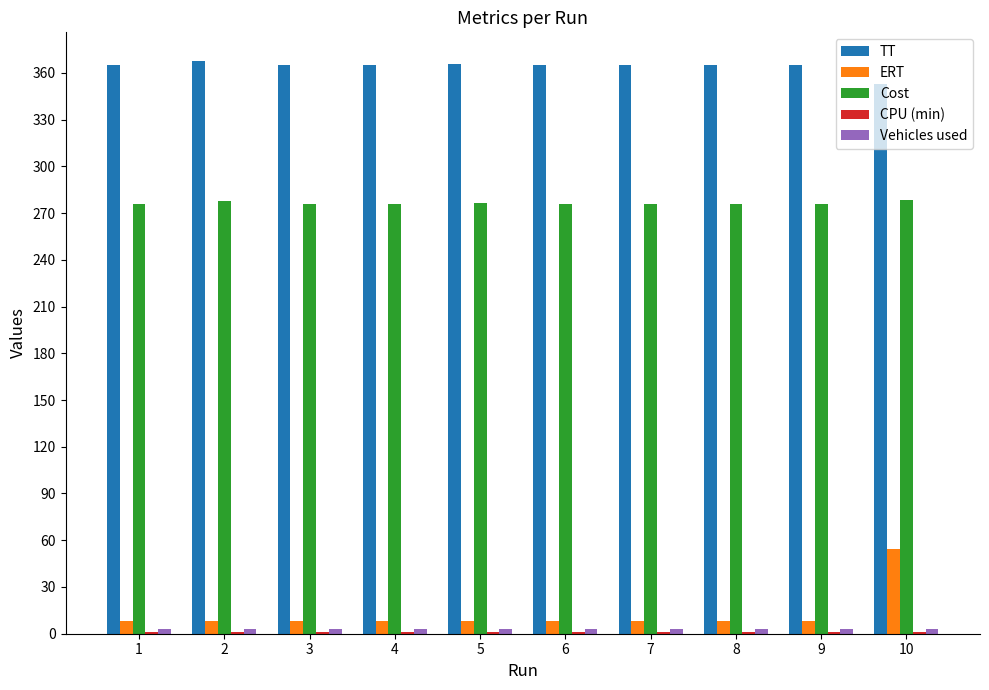

At which label does ERT reach its peak?

10